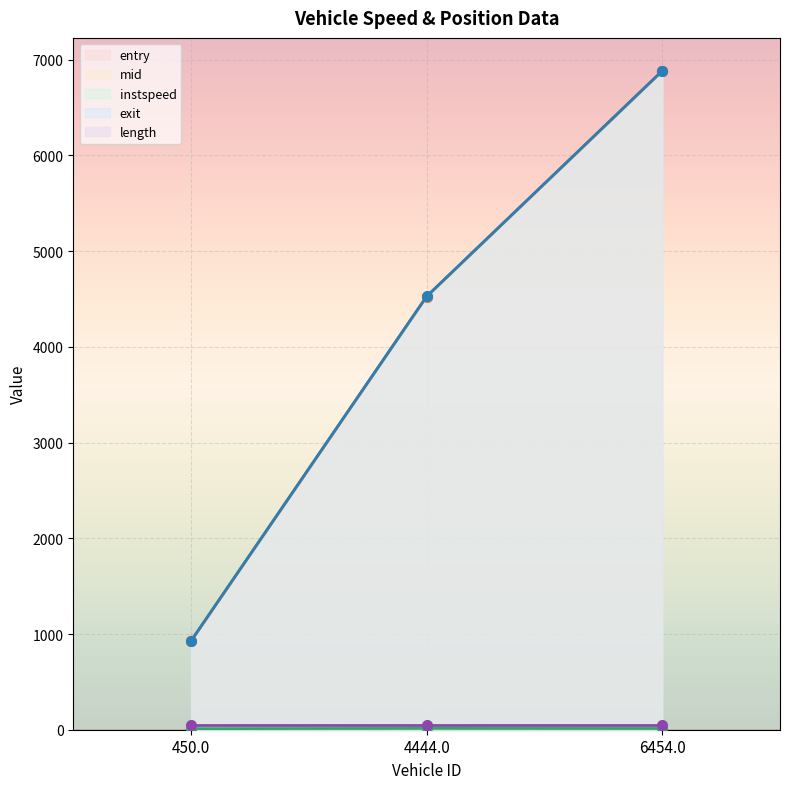

Rank the categories by entry value from lowest to highest.

450.0, 4444.0, 6454.0